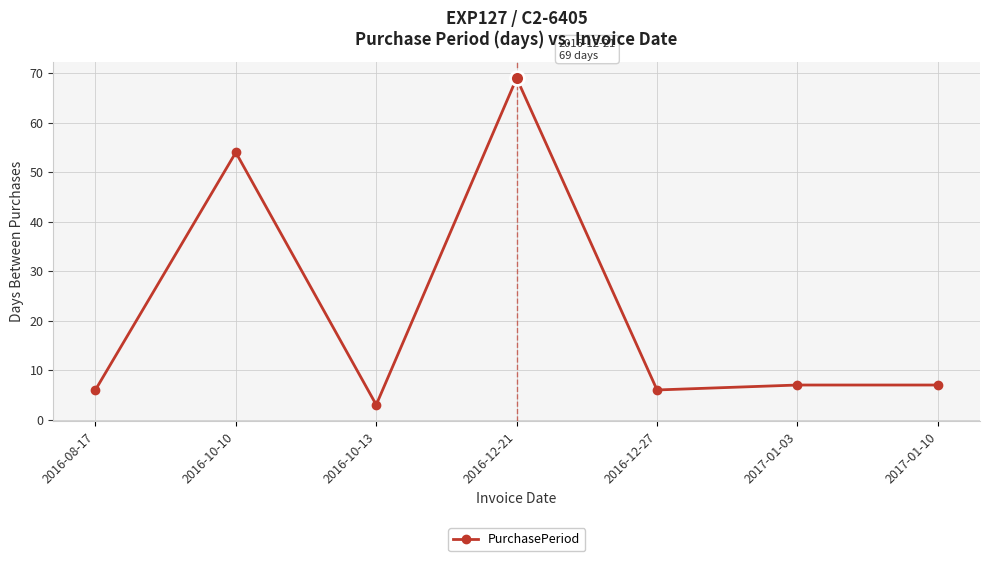

How many distinct data groups are displayed?

1